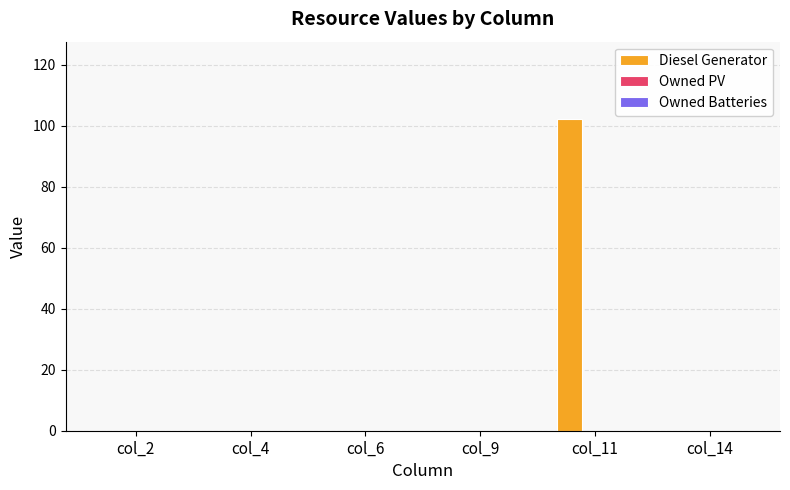

What is the sum of all values?

102